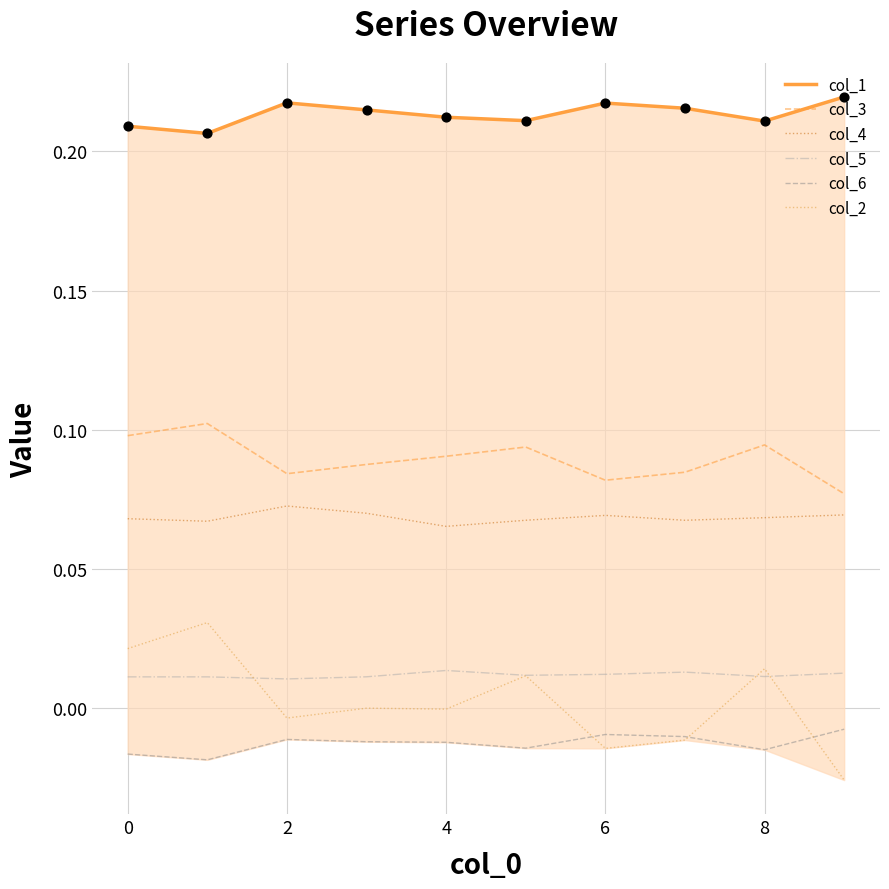

Which series has the largest total across all categories?

col_1